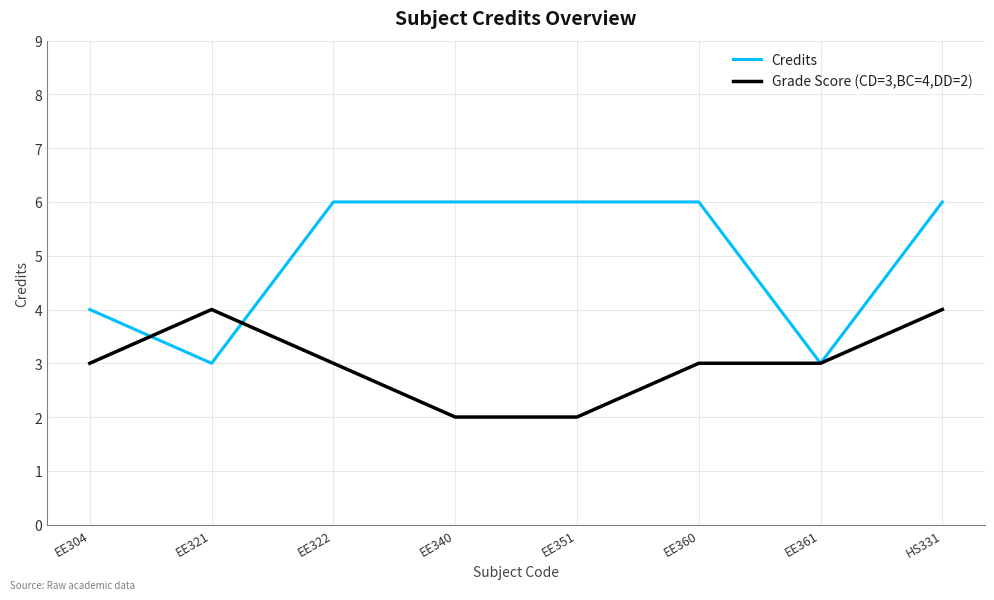

Does the chart display data point markers on the line(s)?

No